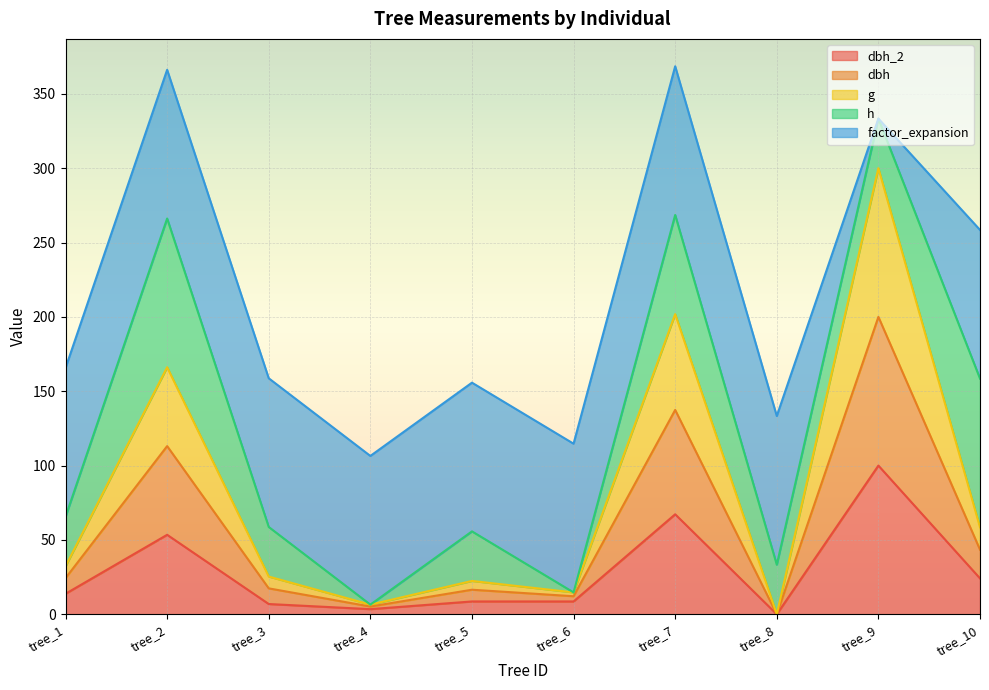

At which label does dbh_2 first exceed 13?

tree_1